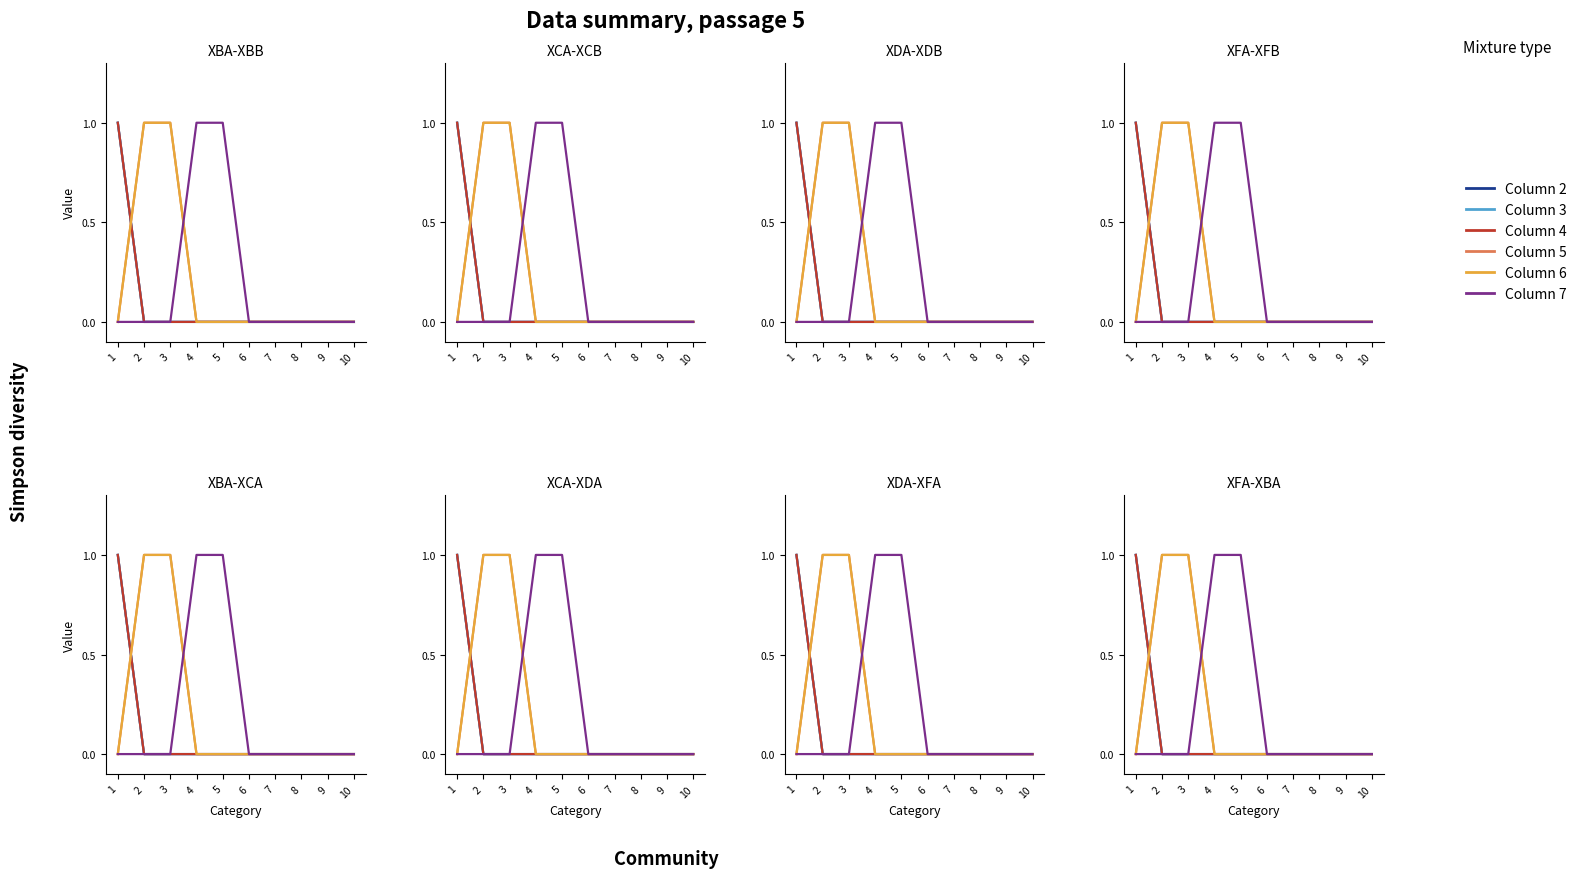

Is the value of Column 4 at 6 greater than the value of Column 6 at 9?

No